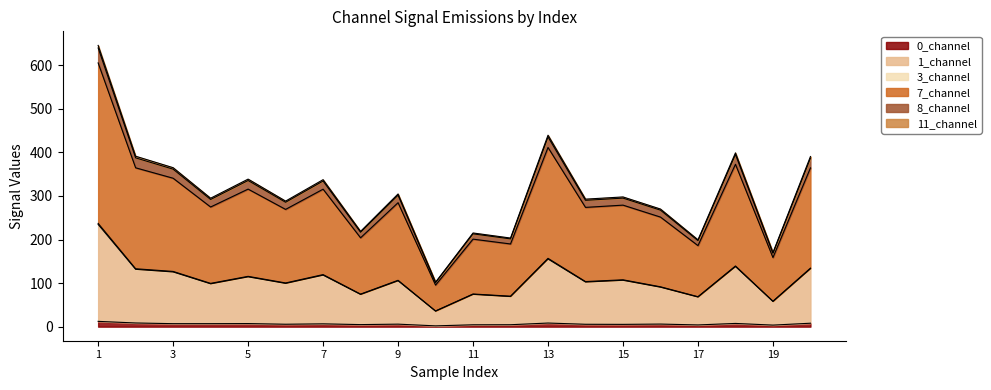

What value does the 8_channel series have at 12?

201.5